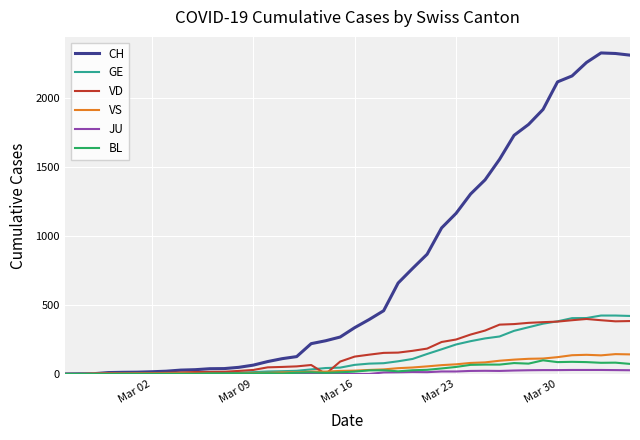

What are all the series names shown in the legend?

CH, GE, VD, VS, JU, BL